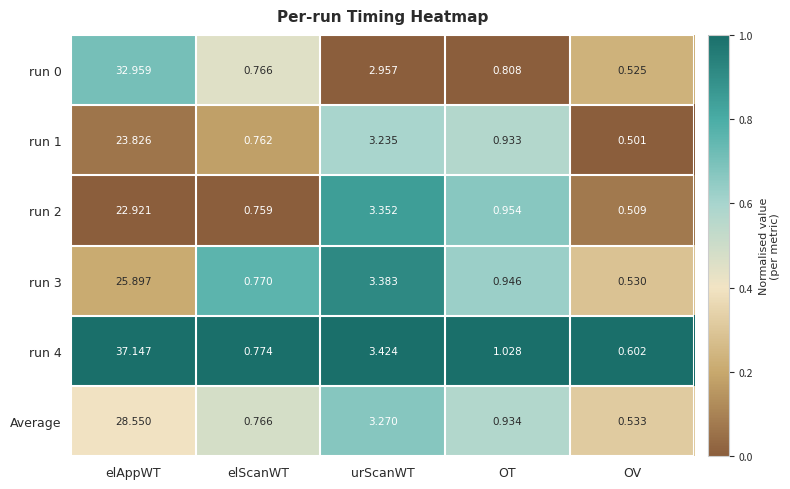

At which category is the sum across all series the highest?

elAppWT